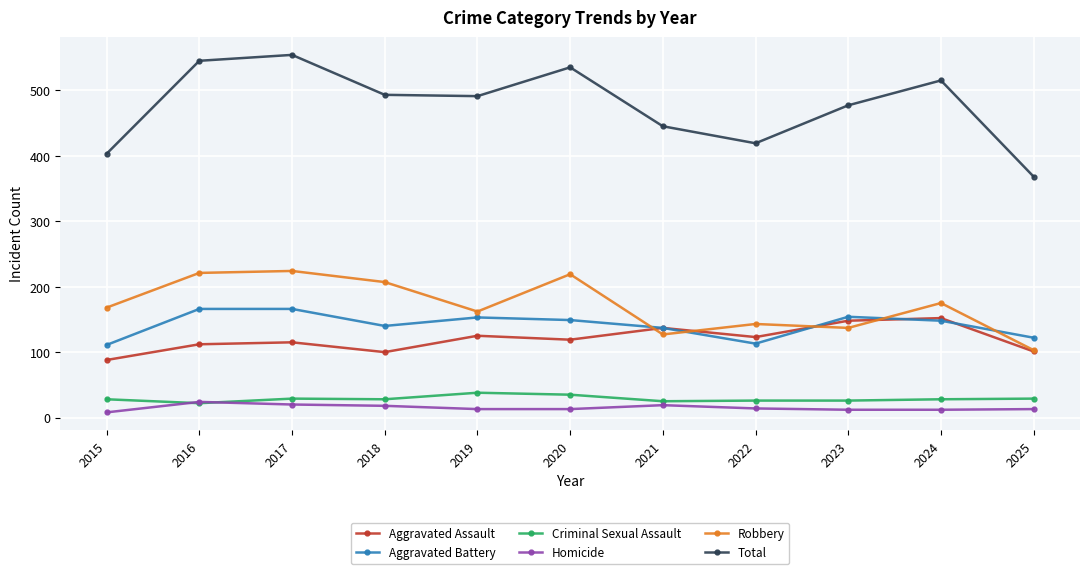

True or false: Robbery has more than 1 interior local peaks.

True